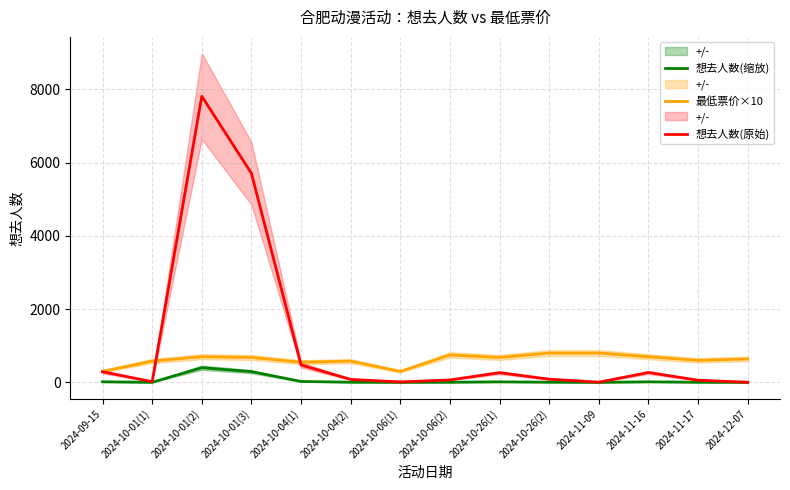

Is it true that 想去人数(缩放) equals 0.6 at 2024-10-06(1)?

True